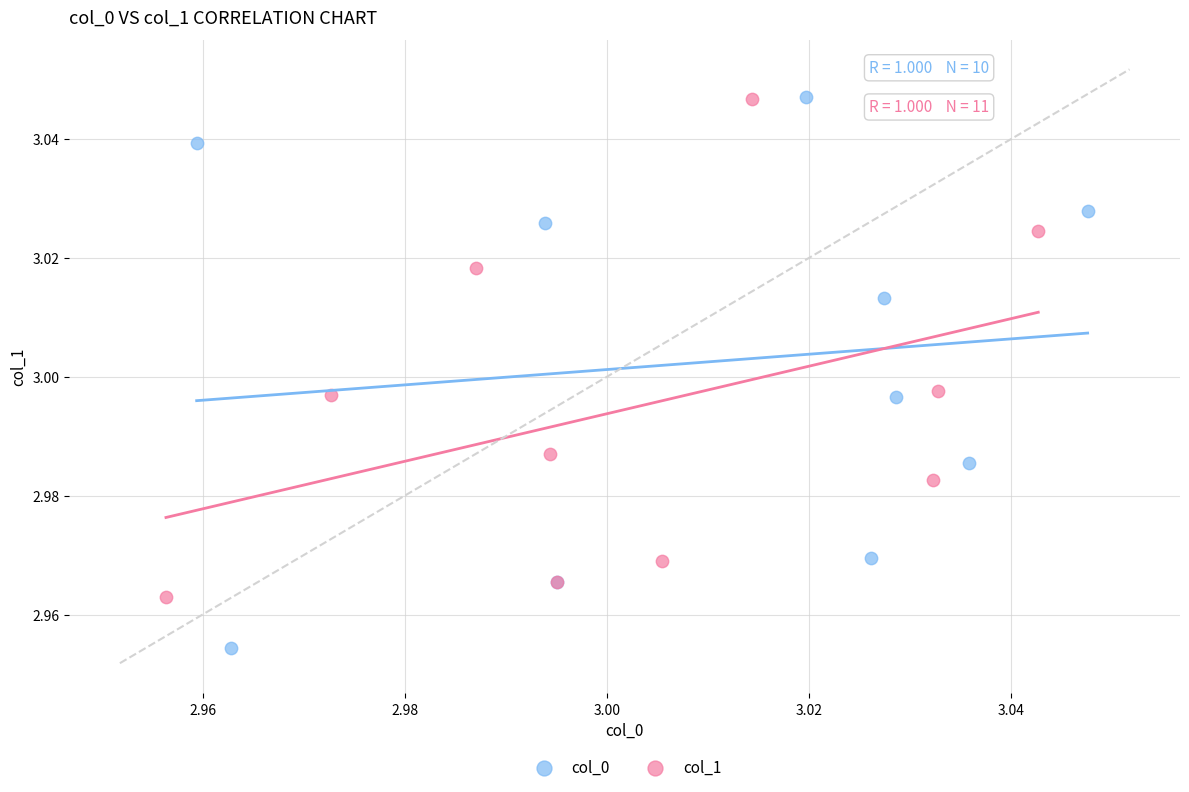

Which series has the widest spread of Y values?

col_0